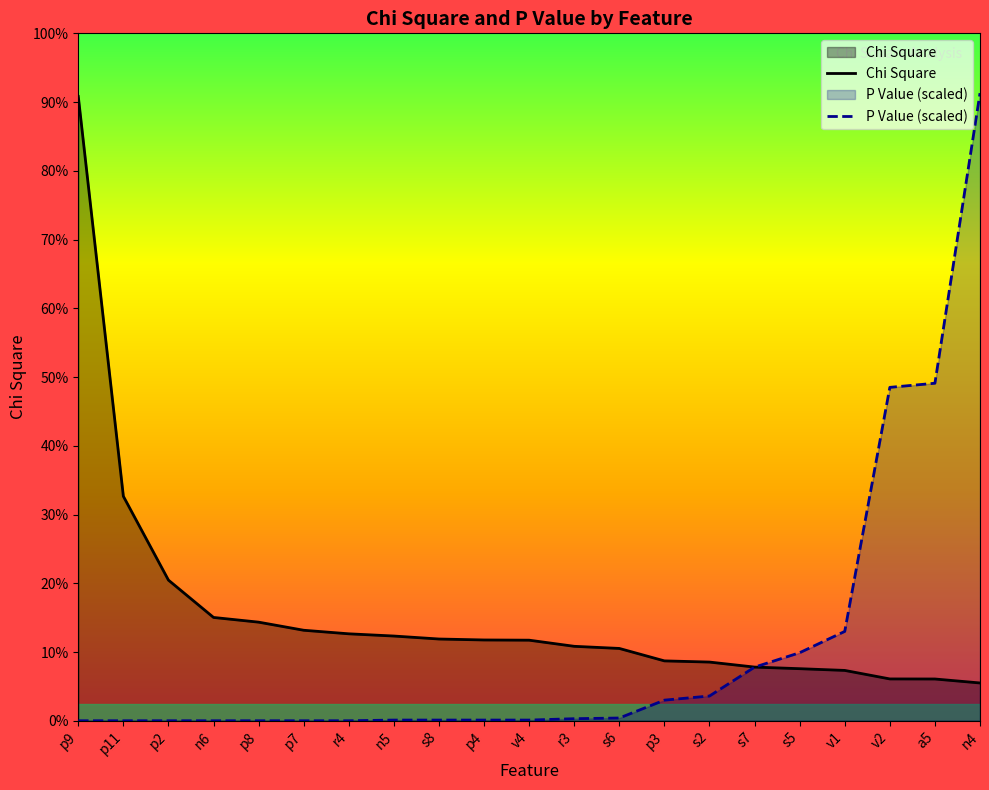

Reading left to right, what are all the values shown in this chart?

Chi Square: p9=181.6	p11=65.3	p2=40.9	n6=30.1	p8=28.7	p7=26.3	r4=25.3	n5=24.7	s8=23.8	p4=23.5	v4=23.4	r3=21.7	s6=21.0	p3=17.4	s2=17.1	s7=15.6	s5=15.2	v1=14.6	v2=12.2	a5=12.2	n4=11.0
P Value (scaled): p9=0.0	p11=0.0	p2=0.0	n6=0.0	p8=0.0	p7=0.0	r4=0.0	n5=0.2	s8=0.2	p4=0.2	v4=0.2	r3=0.6	s6=0.8	p3=6.0	s2=7.2	s7=15.6	s5=19.8	v1=26.0	v2=97.0	a5=98.2	n4=182.6